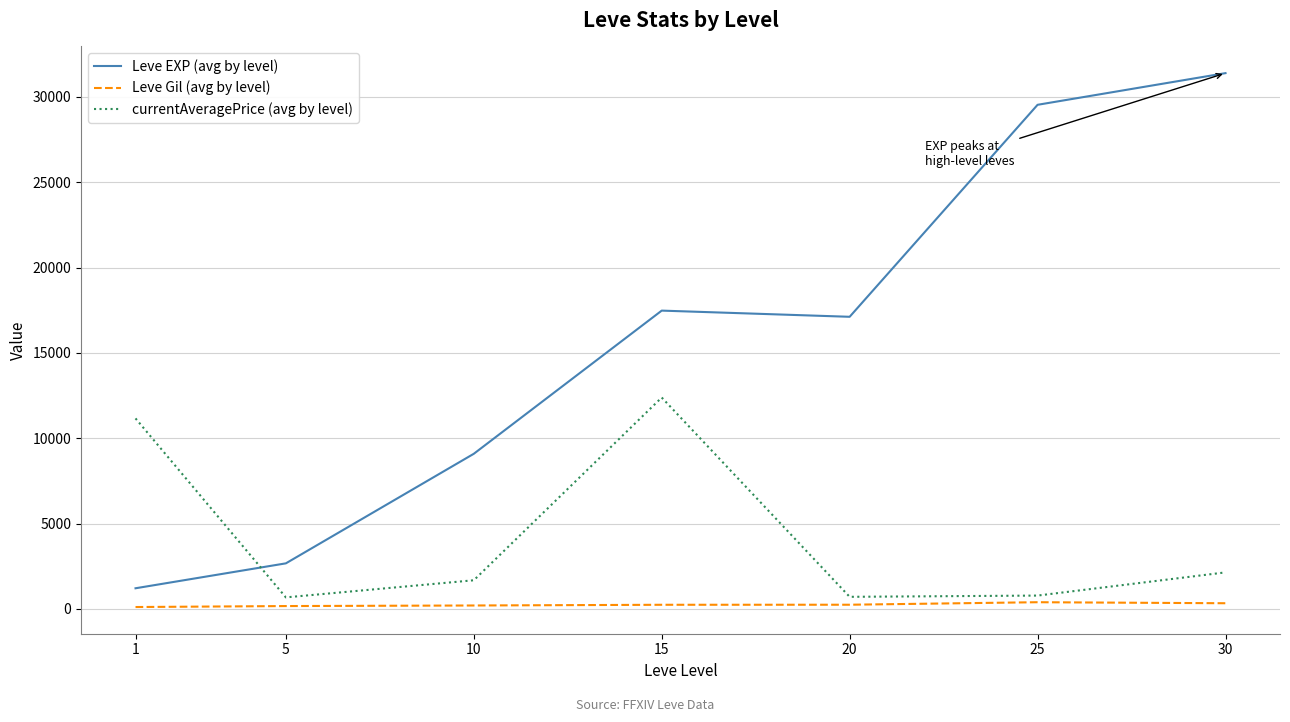

What is the sum of all Leve EXP (avg by level) values?

108507